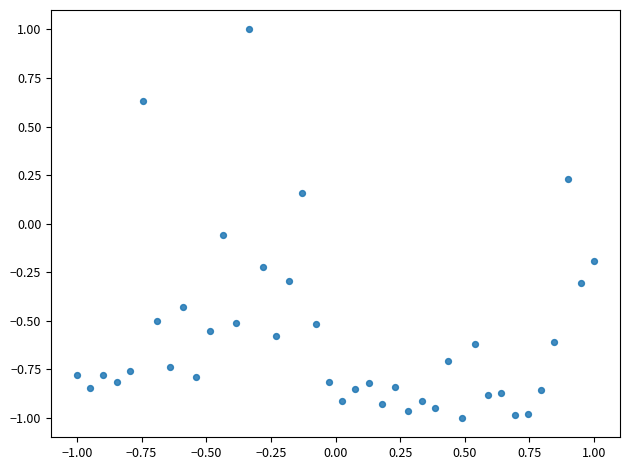

What is the range of Y values (max minus min)?

2.0